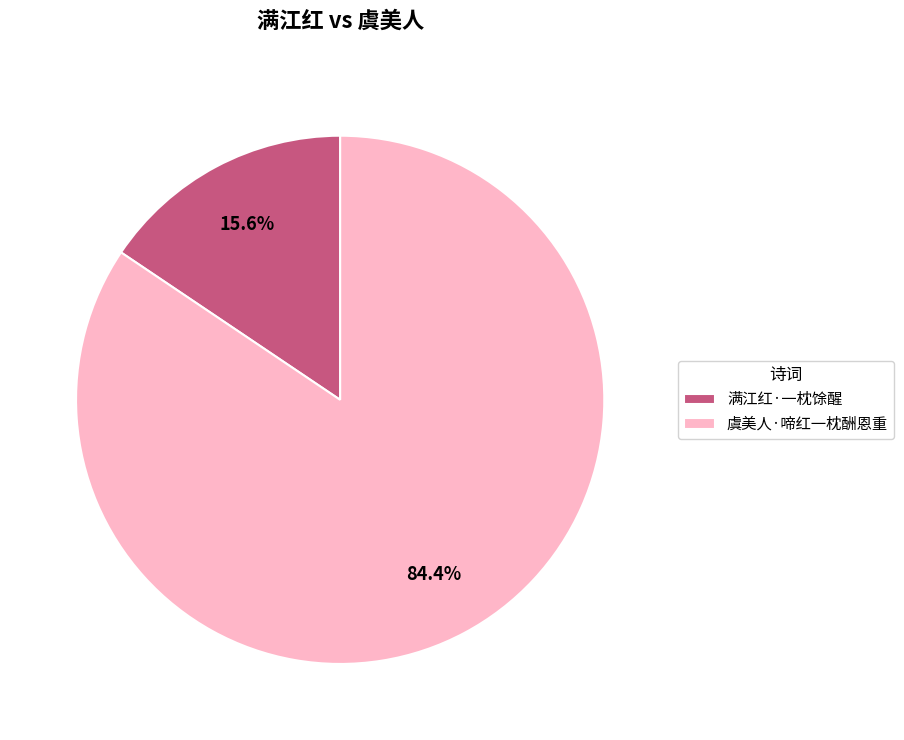

To the nearest percent, what is the average slice percentage?

50%